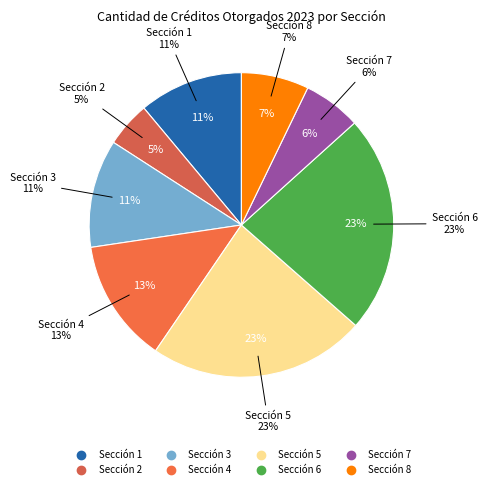

To the nearest percent, what is the difference between the largest and smallest slice percentages?

18%